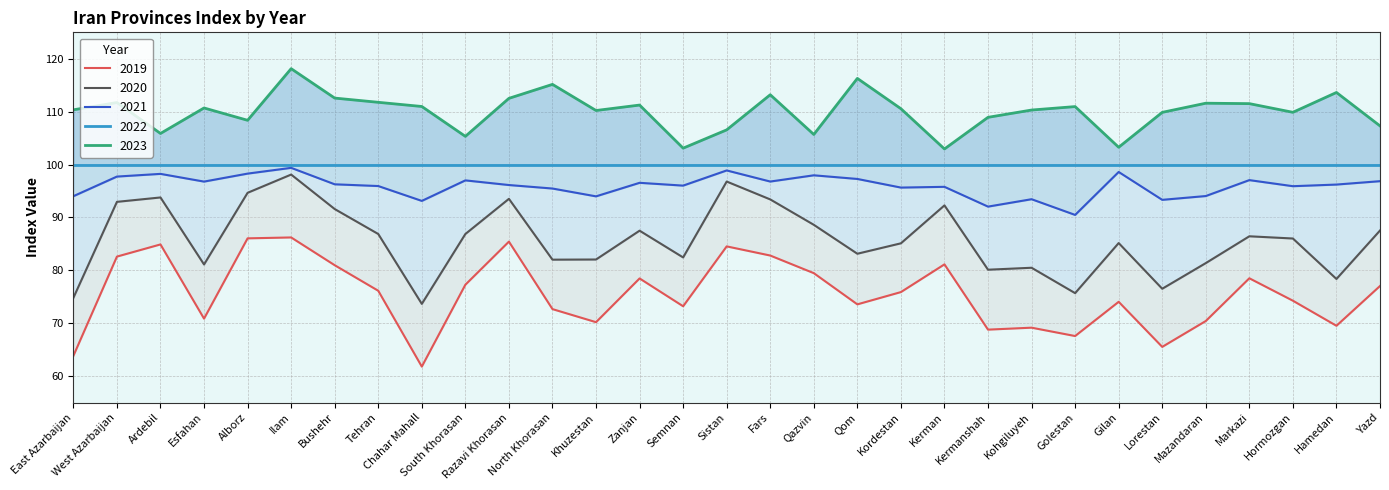

True or false: 2023 and 2021 intersect in this chart.

False